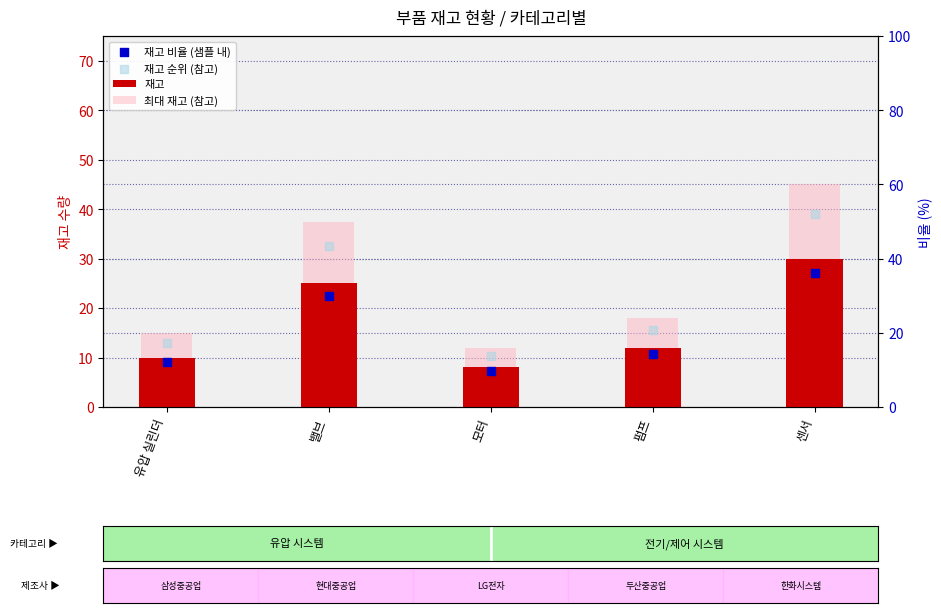

What is the total value across all series at 펌프?

56.4